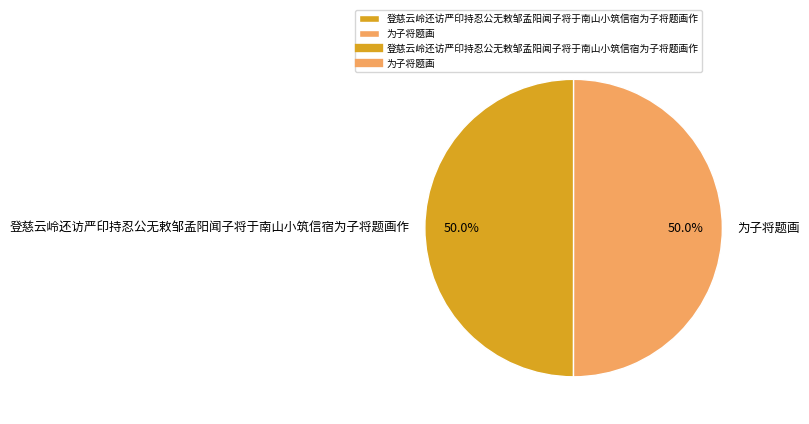

To the nearest percent, what portion does 为子将题画 represent?

50%